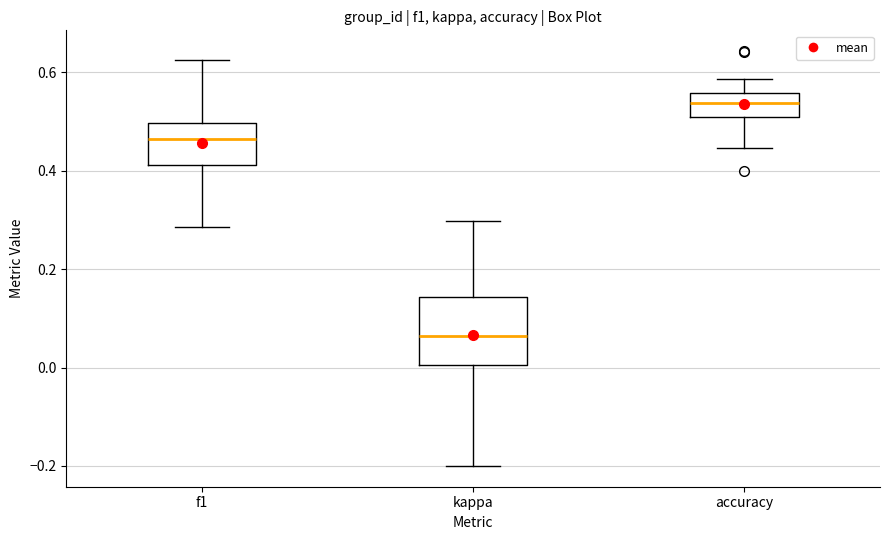

Which box is the tallest, from its lower edge to its upper edge?

kappa